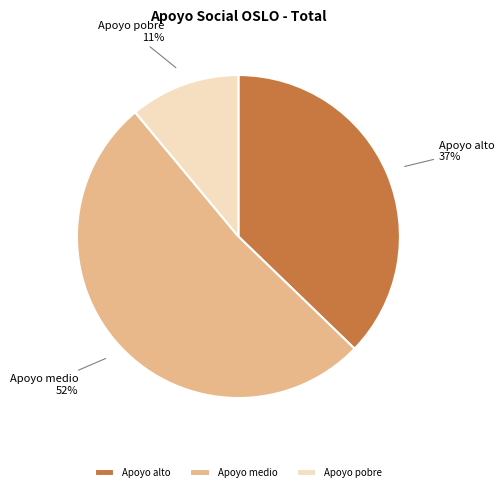

To the nearest percent, what portion does Apoyo alto represent?

37%